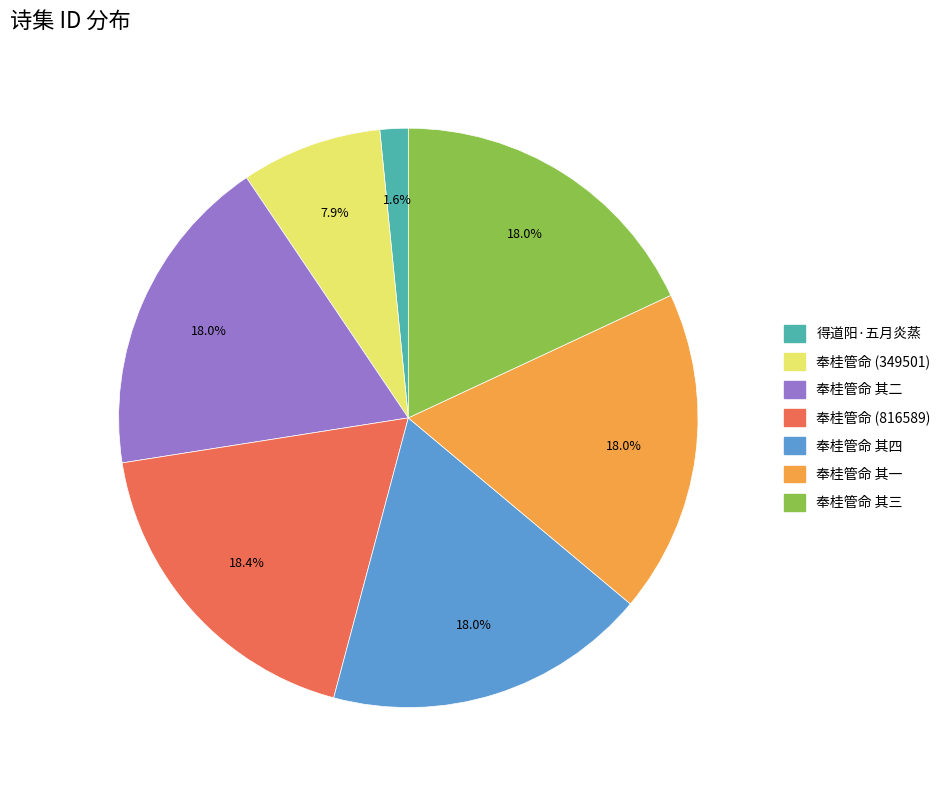

Between 得道阳·五月炎蒸 and 奉桂管命 其一, which is larger?

奉桂管命 其一